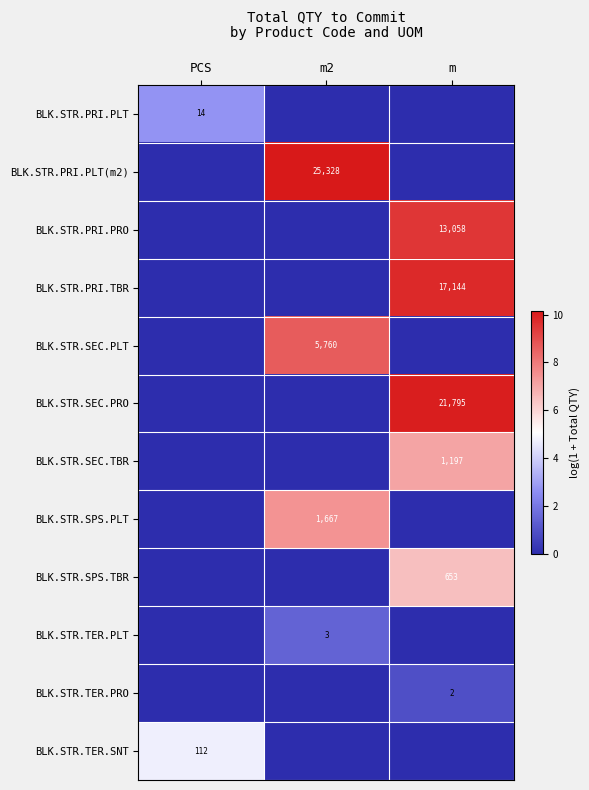

The BLK.STR.SEC.PRO series shows 21795 at m. True or false?

True